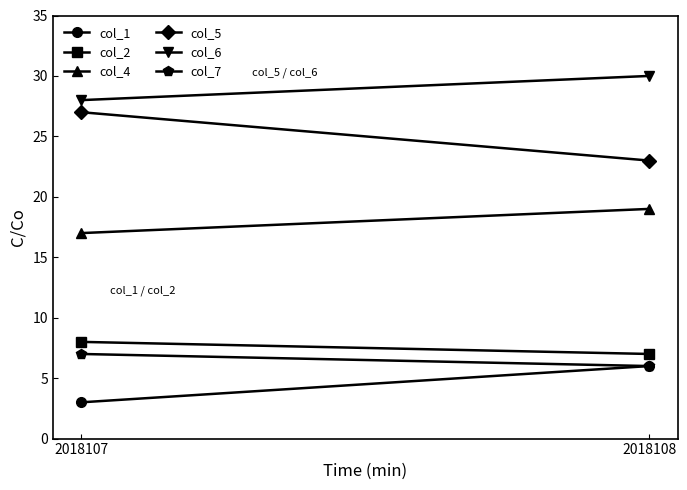

What are all the series names shown in the legend?

col_1, col_2, col_4, col_5, col_6, col_7